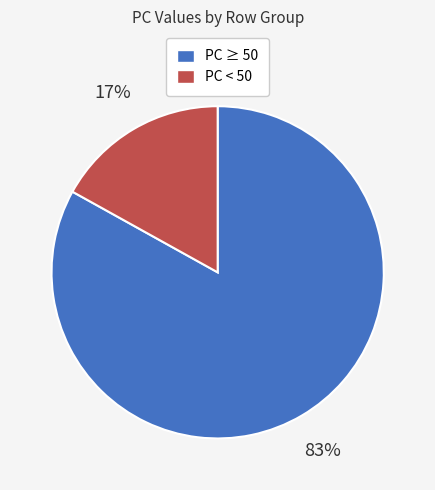

Is there a majority slice in this chart?

Yes